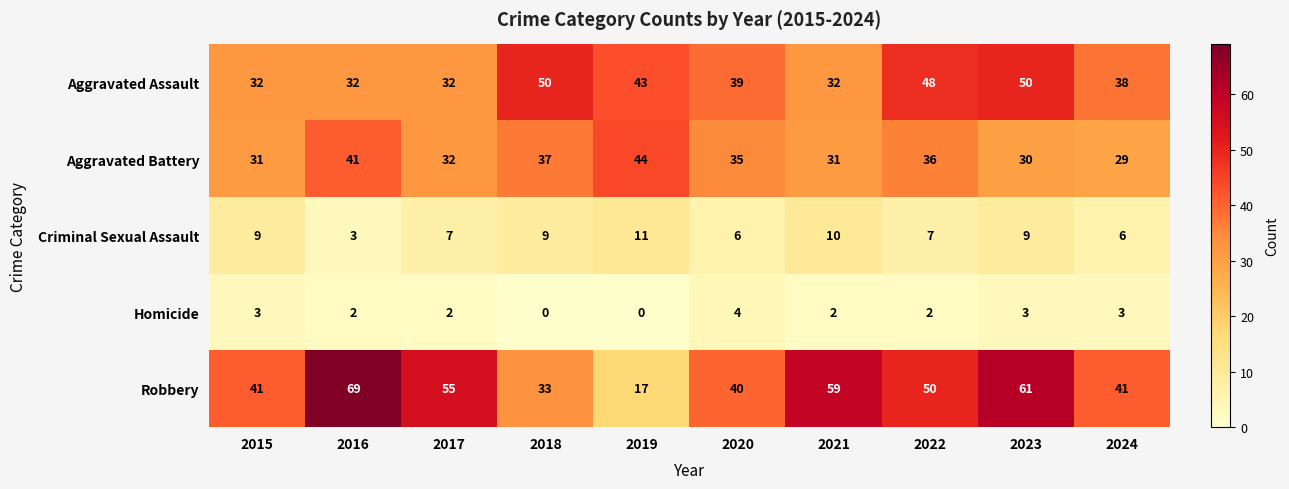

At which label does Criminal Sexual Assault reach its minimum?

2016